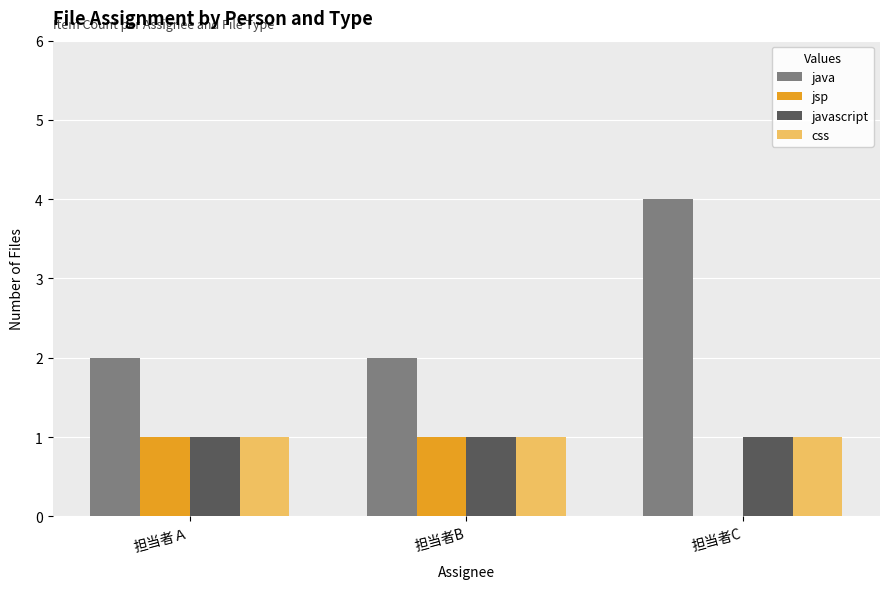

Count the number of categories in the chart.

3